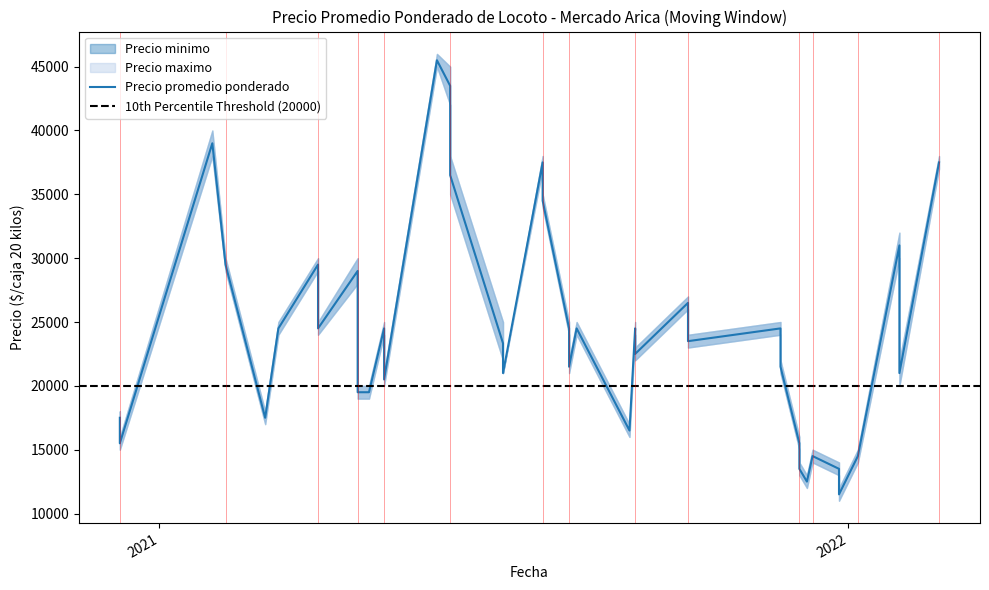

Rank the series by their average value, from lowest to highest.

Precio minimo, Precio promedio ponderado, Precio maximo